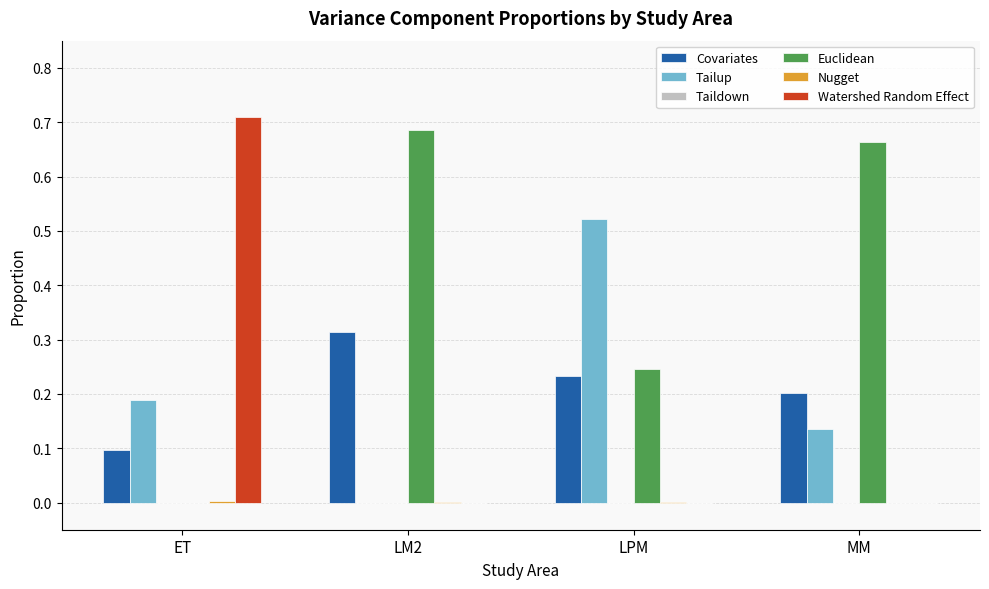

The Watershed Random Effect series shows 0.0 at LM2. True or false?

True